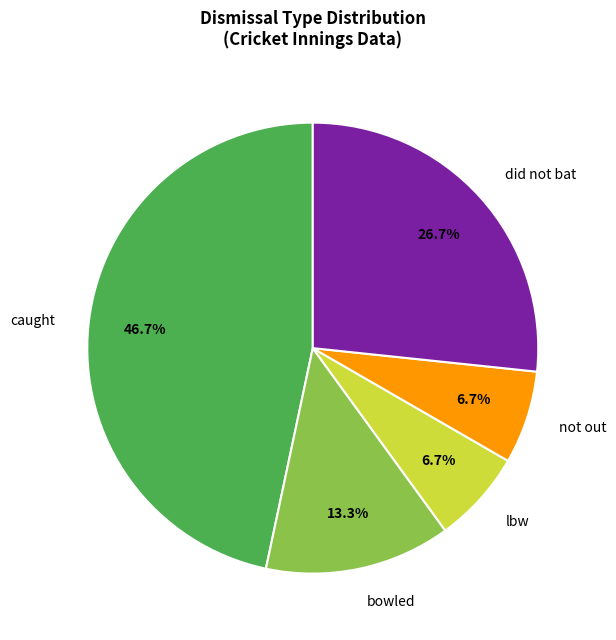

Count the number of slices in the pie.

5